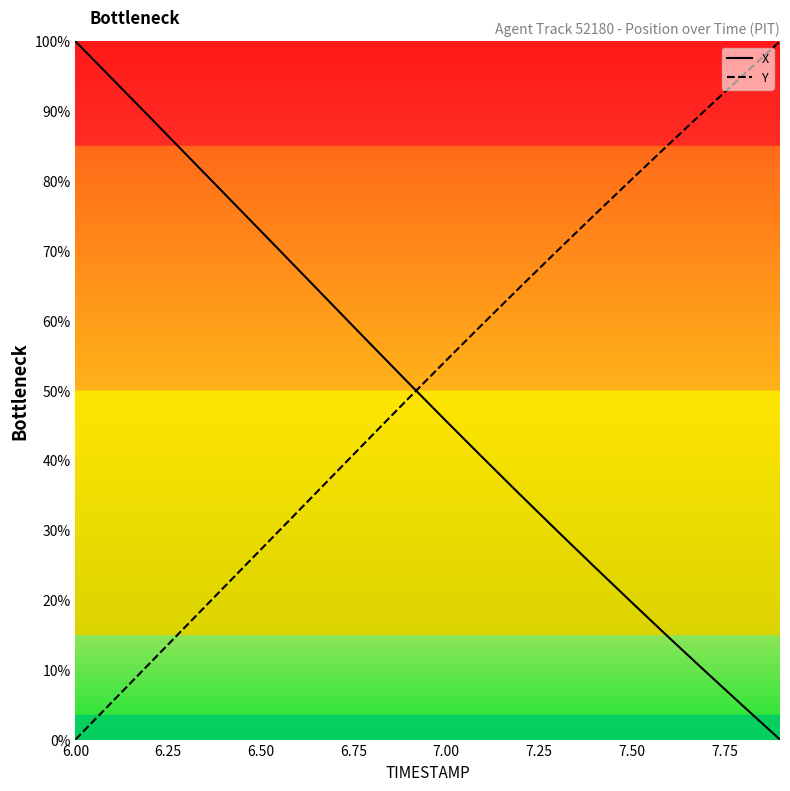

List the series in order of their peak value, lowest first.

X, Y